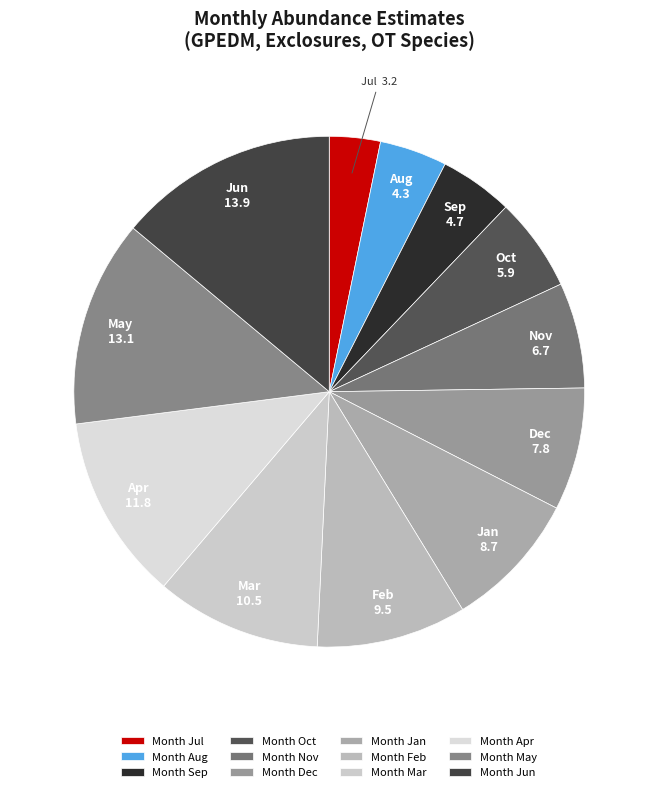

How many slices are in this pie chart?

12